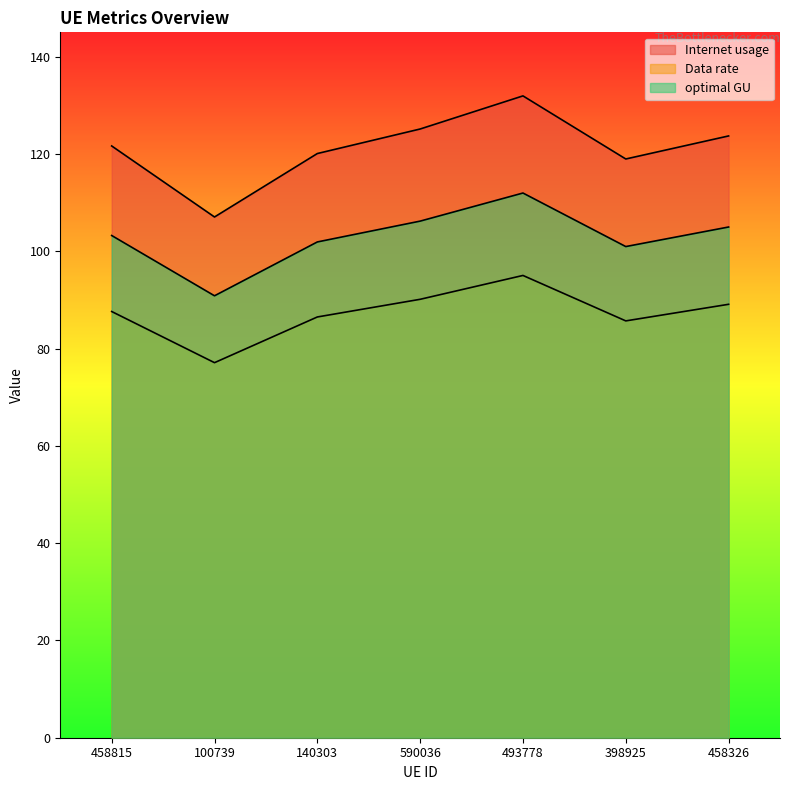

What is the maximum value shown in the chart?

131.9